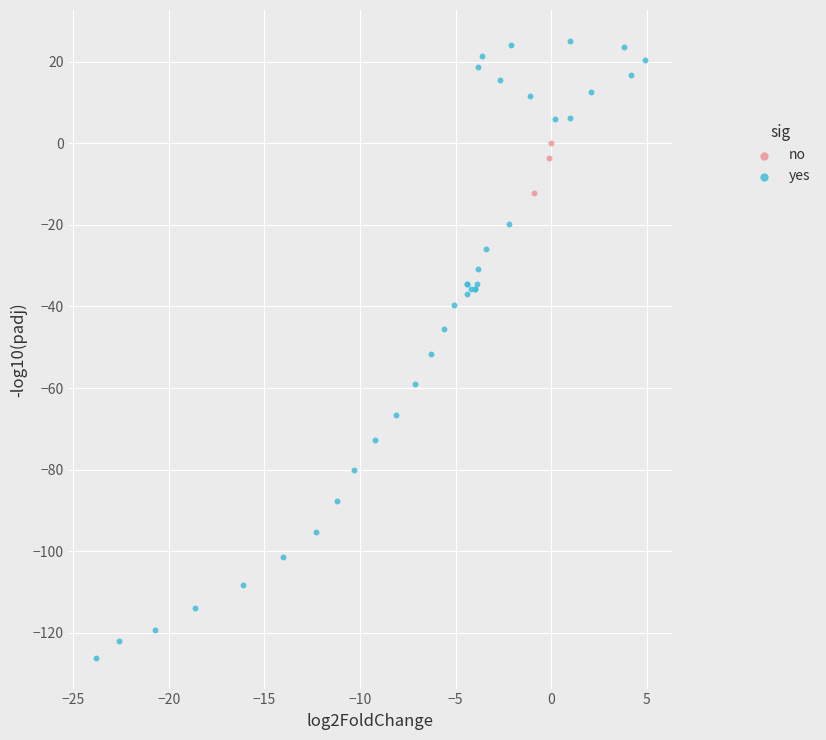

Which series reaches the maximum Y coordinate?

yes